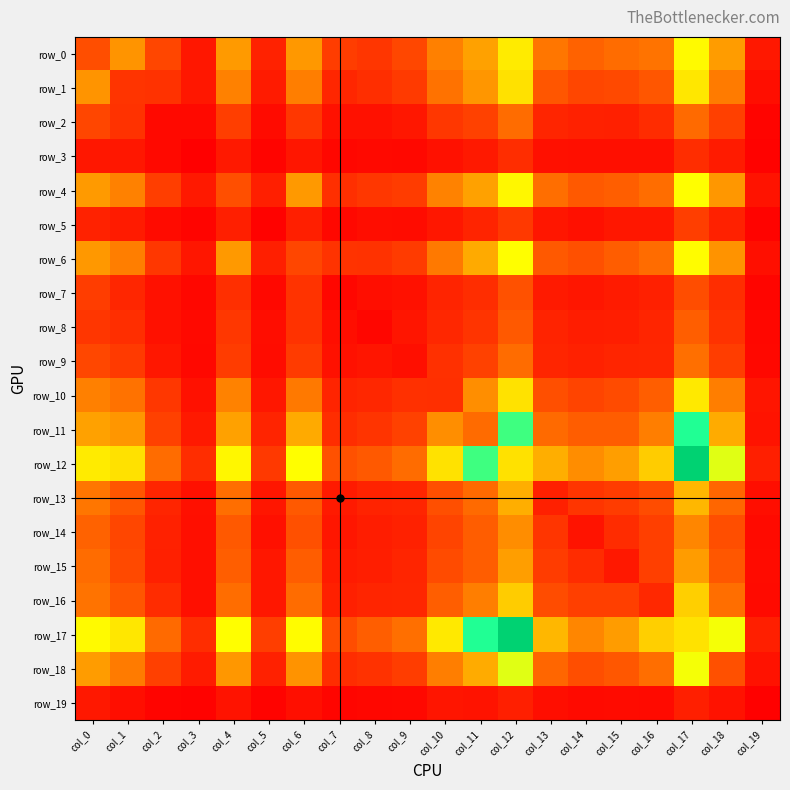

How many data points in row_7 are less than 109?

10